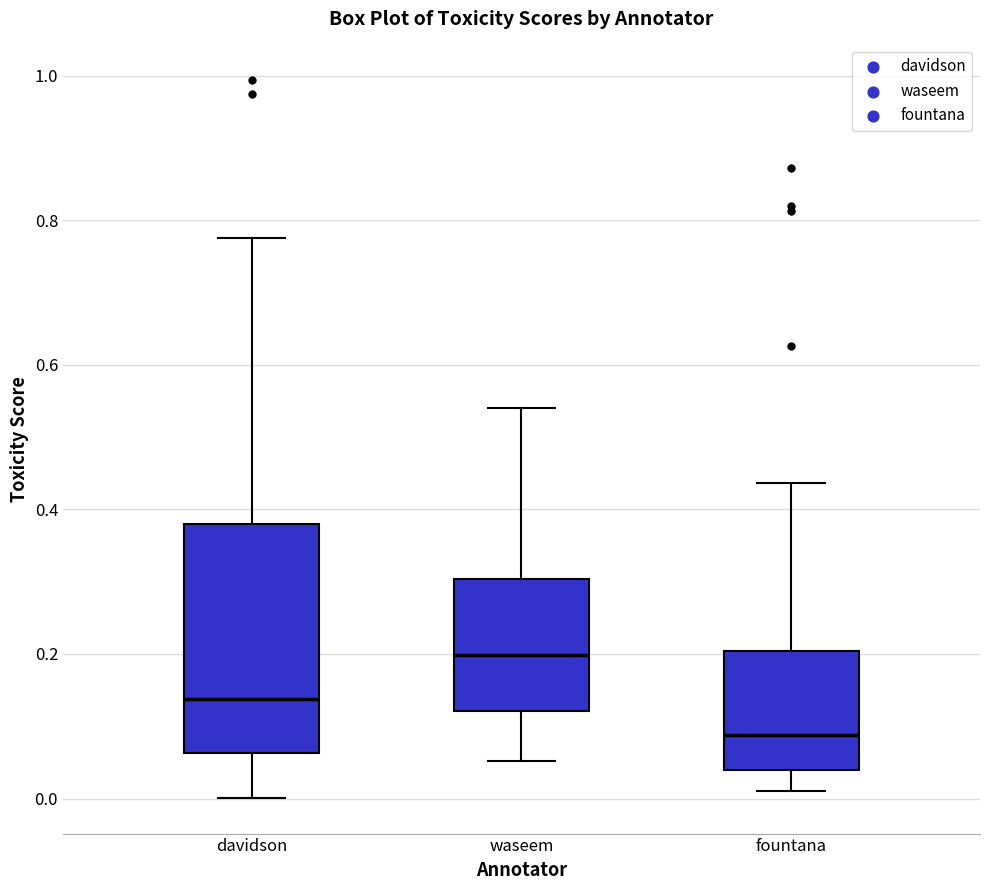

Where is the lower edge of the box for fountana on the y-axis? The values are not printed on the chart, so give them approximately, as read against the axis.

0.04